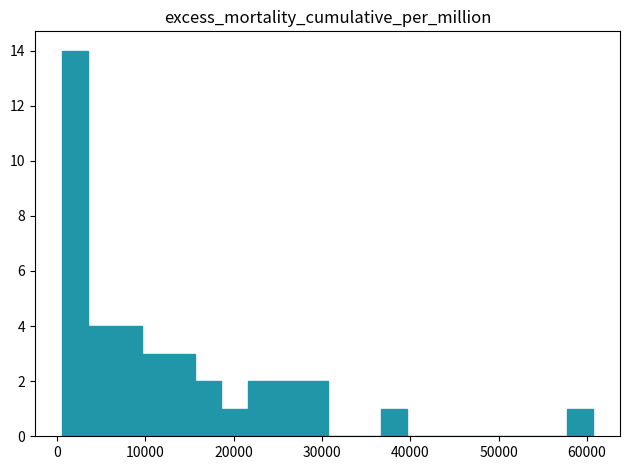

Count the number of categories in the chart.

20